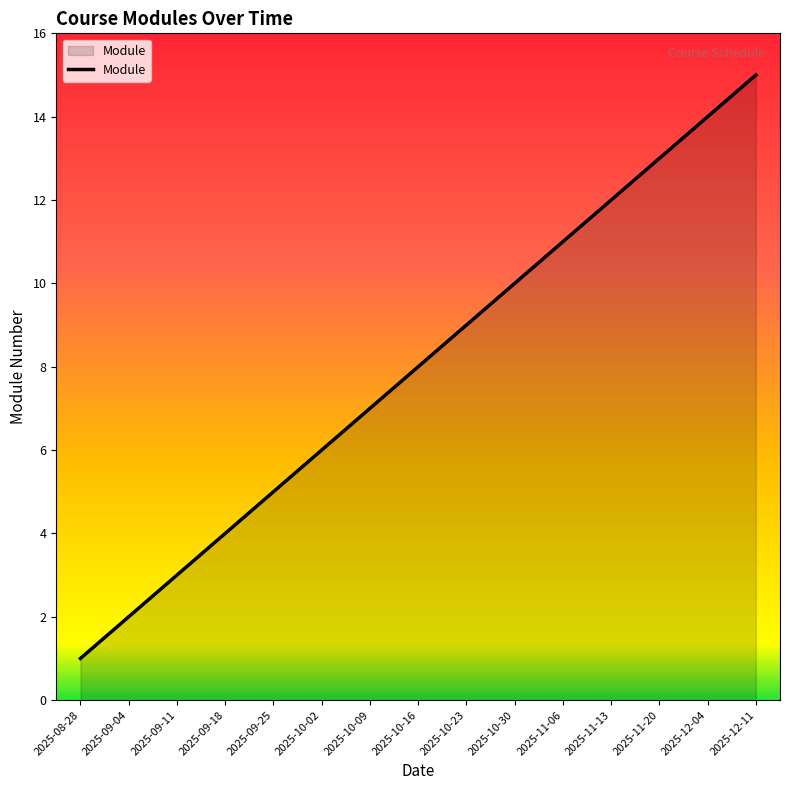

What position from the right is 2025-12-11?

1